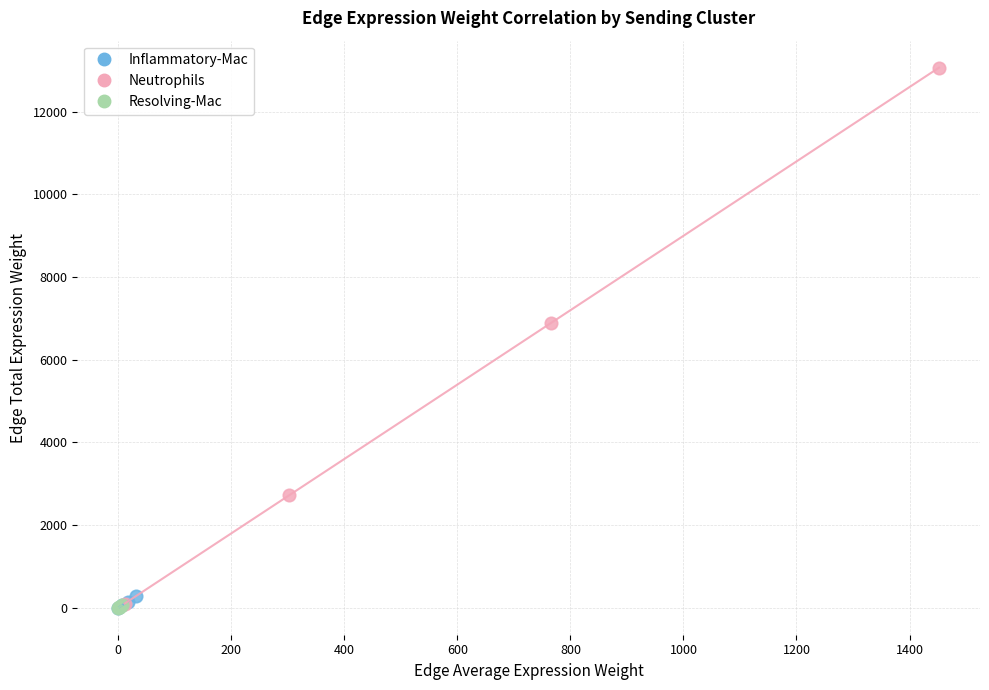

What are all the series names shown in the legend?

Inflammatory-Mac, Neutrophils, Resolving-Mac